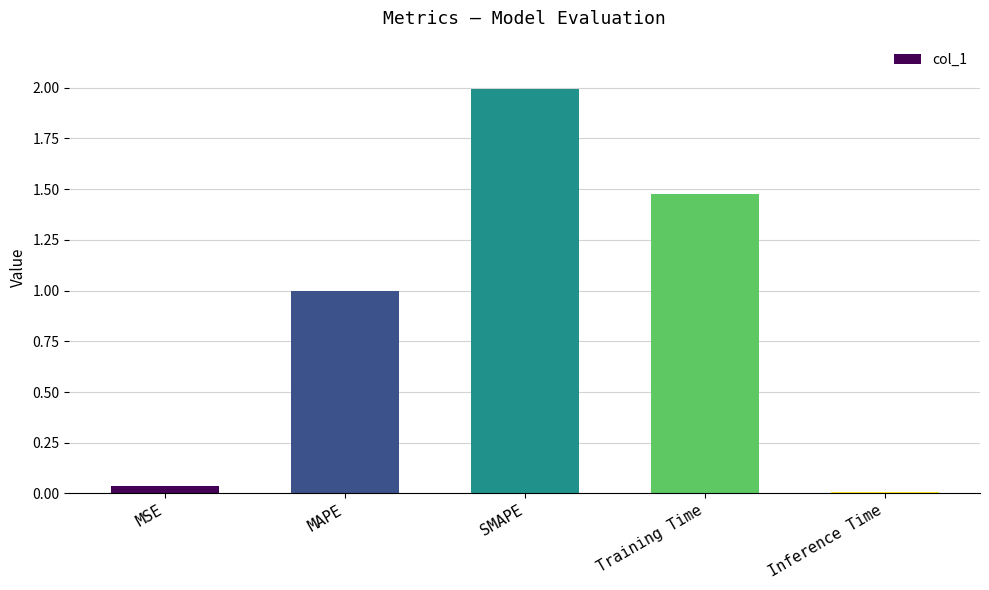

Are the bars grouped side by side (vs. stacked)?

No